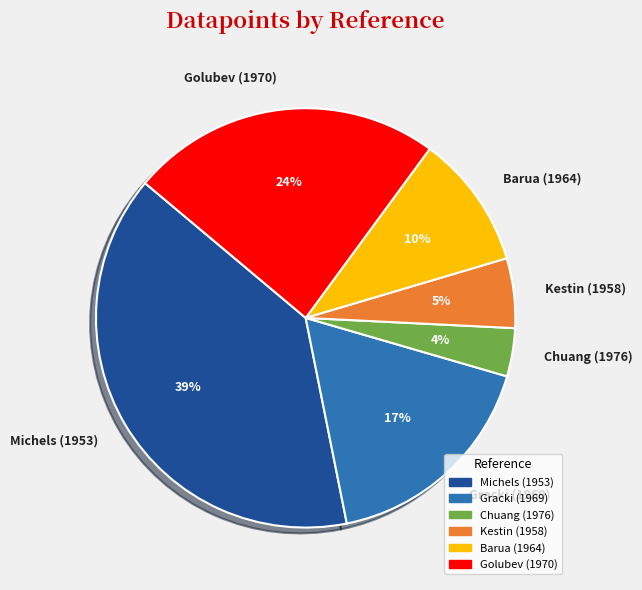

To the nearest percent, what is the combined percentage of Gracki (1969) and Golubev (1970)?

41%